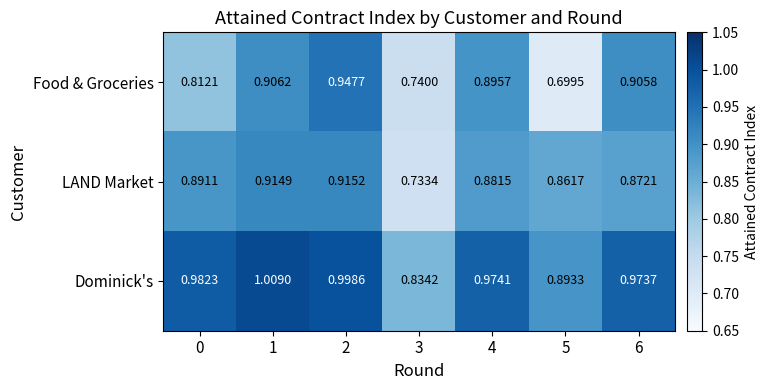

Is the value of Food & Groceries at 2 greater than the value of Dominick's at 5?

Yes